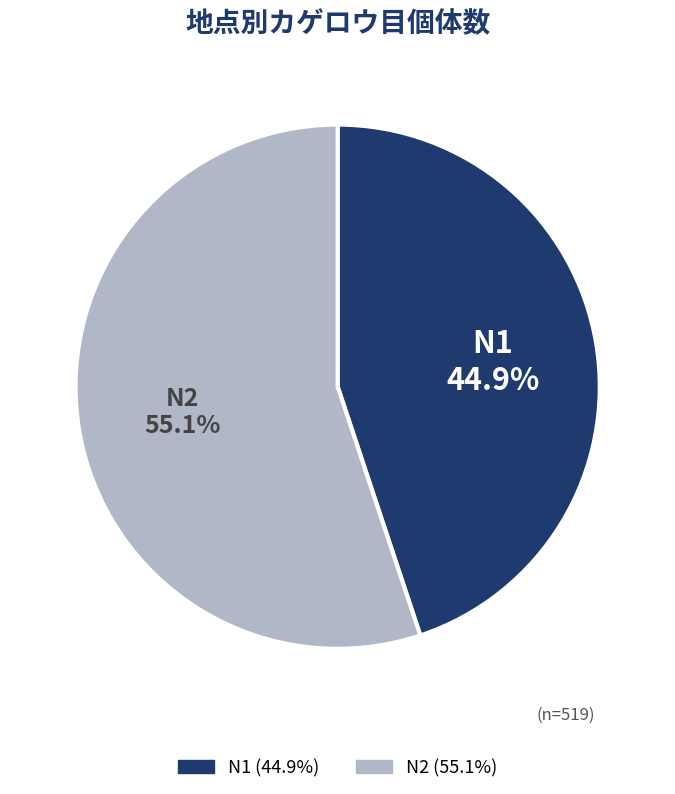

How many slices are in this pie chart?

2